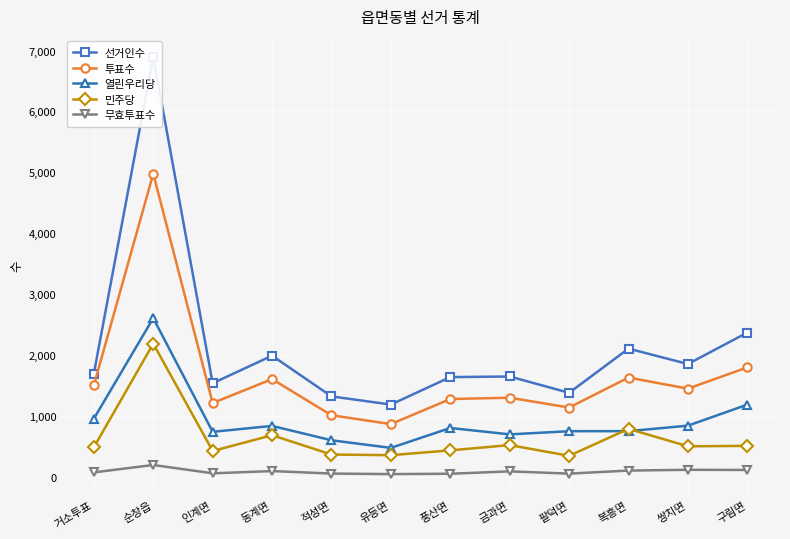

True or false: 열린우리당 and 선거인수 cross at least once.

False